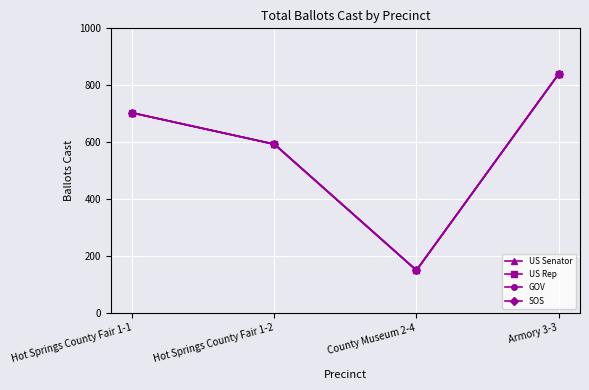

What is the total value across all series at County Museum 2-4?

600